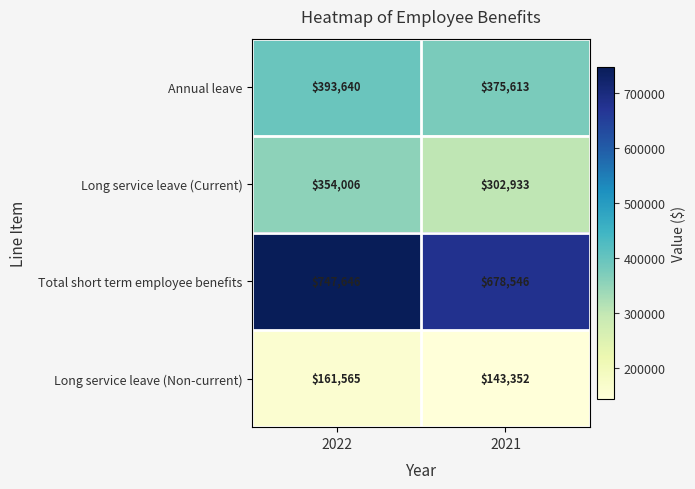

Reading left to right, extract all data points from this chart.

Annual leave: 2022=393640	2021=375613
Long service leave (Current): 2022=354006	2021=302933
Total short term employee benefits: 2022=747646	2021=678546
Long service leave (Non-current): 2022=161565	2021=143352